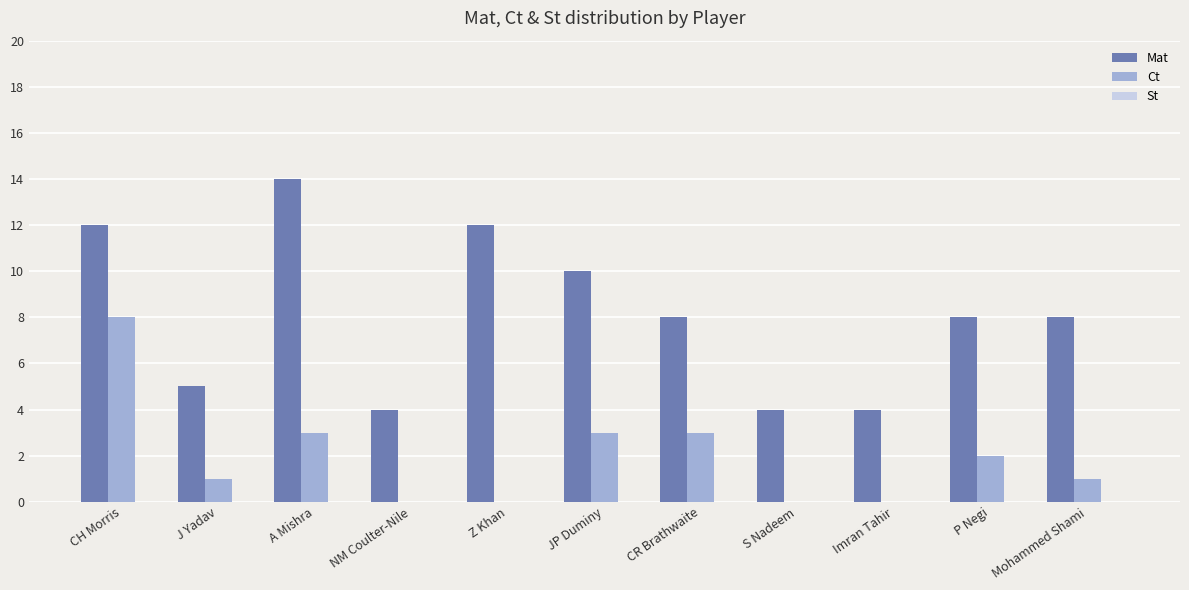

What is the maximum value for Mat?

14